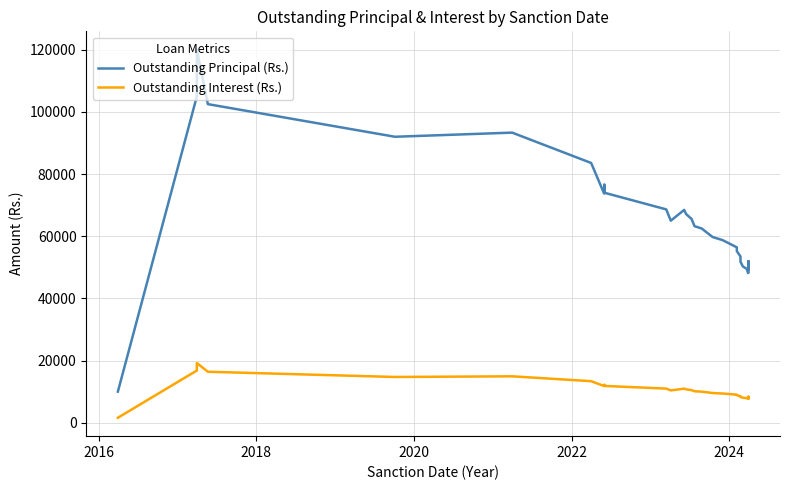

Is the value of Outstanding Principal (Rs.) at 2018 greater than the value of Outstanding Interest (Rs.) at 23?

Yes